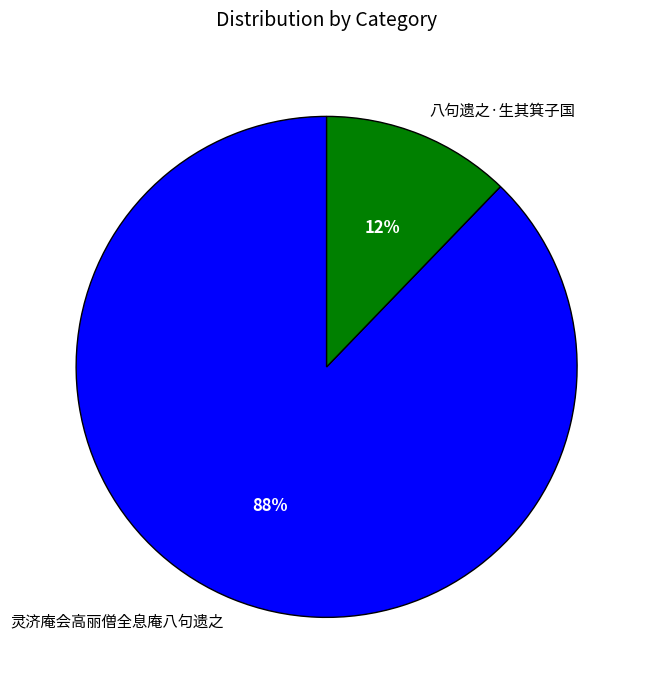

Does 灵济庵会高丽僧全息庵八句遗之 account for over 50% of the chart?

Yes